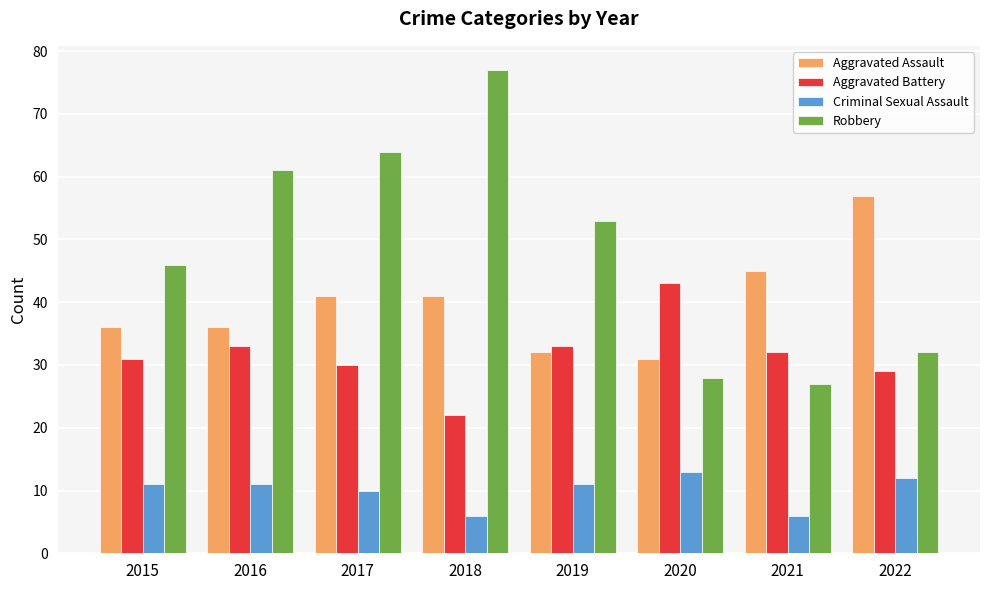

The value of Robbery at 2022 is 32. True or false?

True